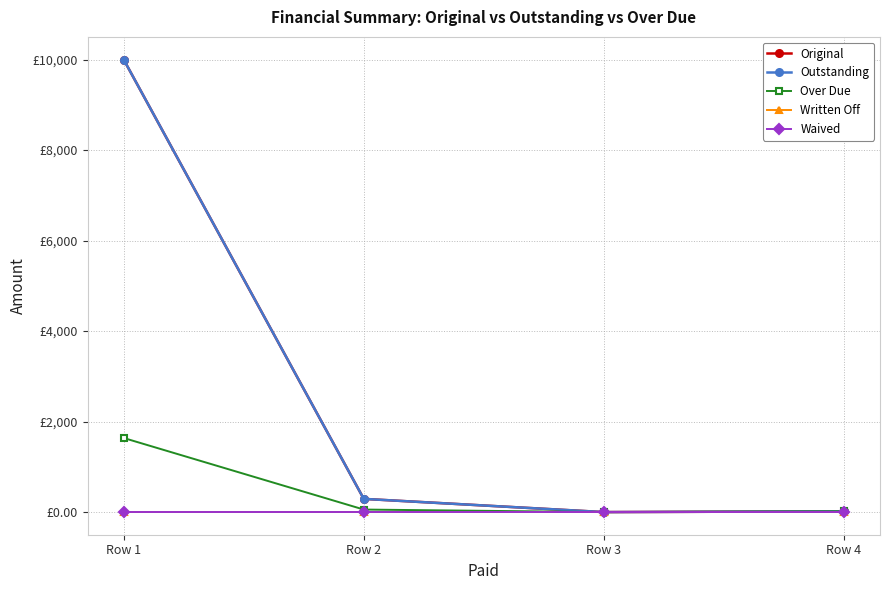

What is the maximum value for Original?

10000.0